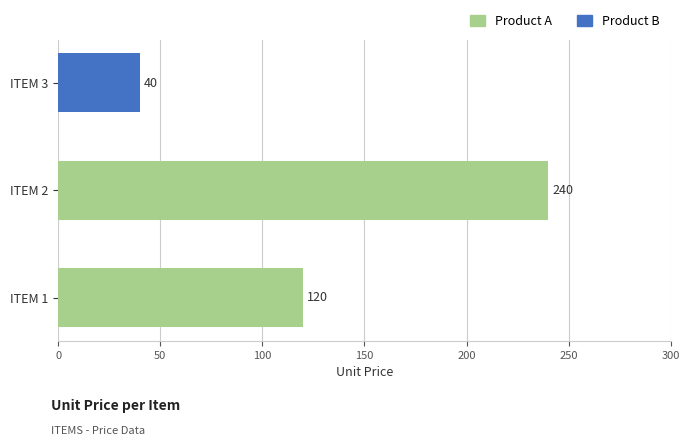

True or false: the data shows 240 at ITEM 2.

True